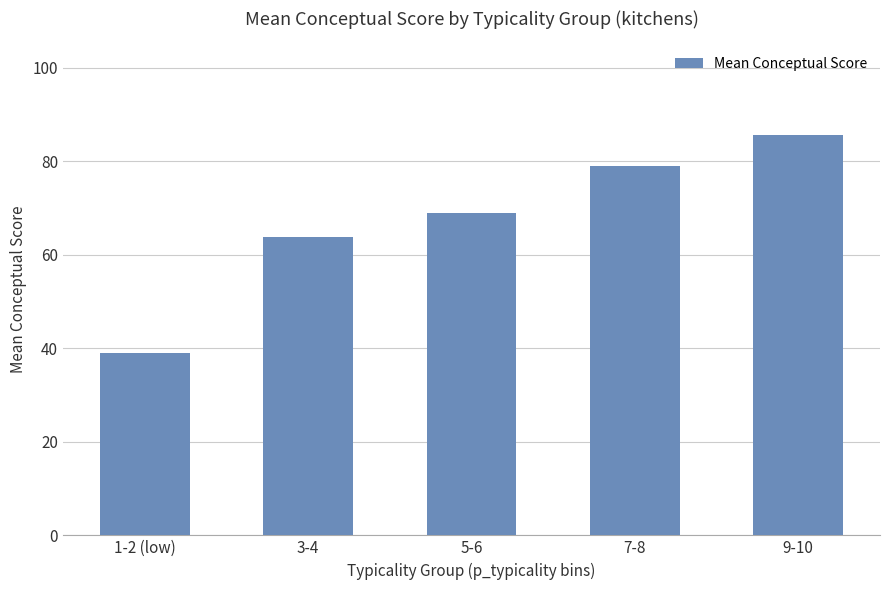

Which label corresponds to the smallest value in the chart?

1-2 (low)